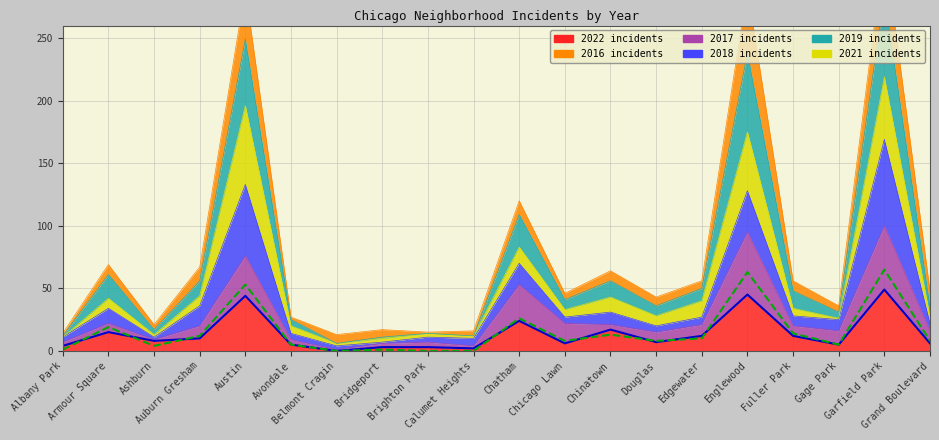

Where does the 2017 series first go above 20?

Armour Square